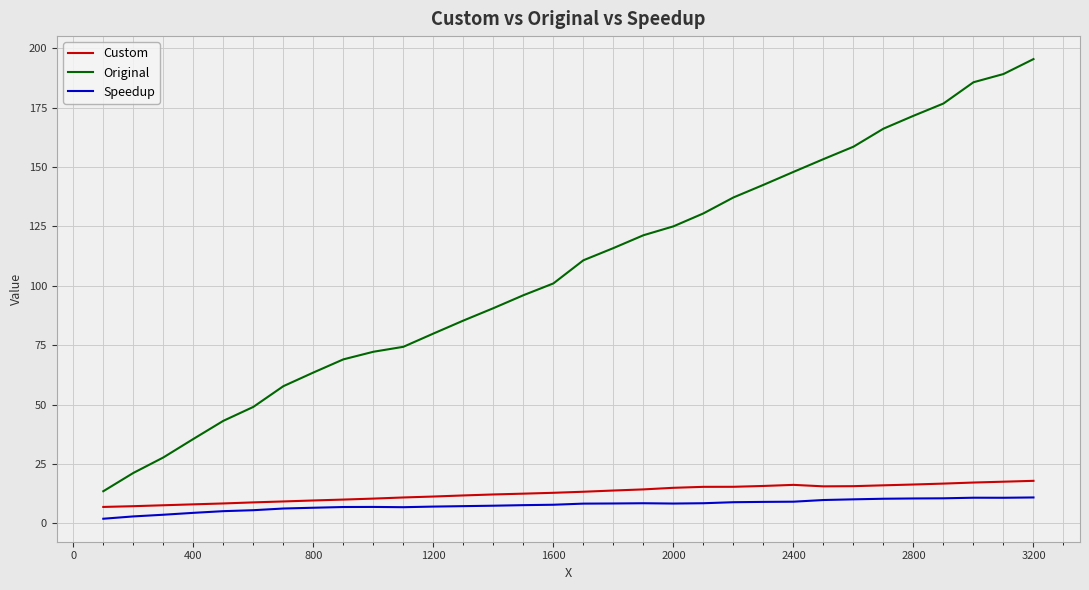

True or false: Speedup and Original intersect in this chart.

False